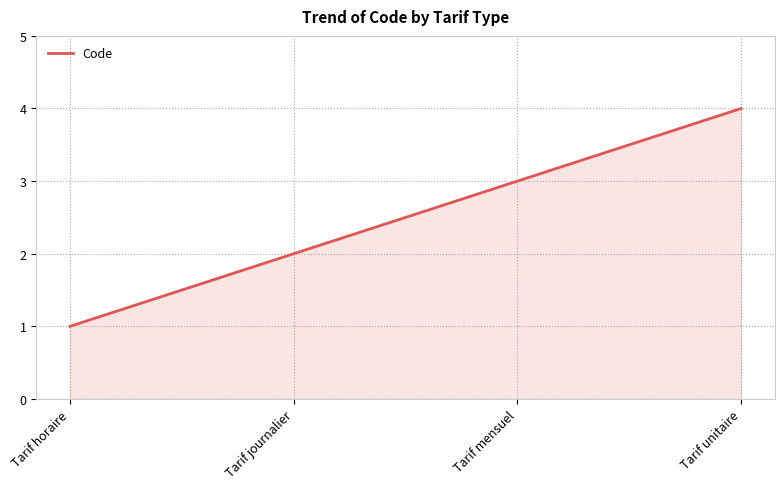

What is the approximate value at Tarif mensuel?

3